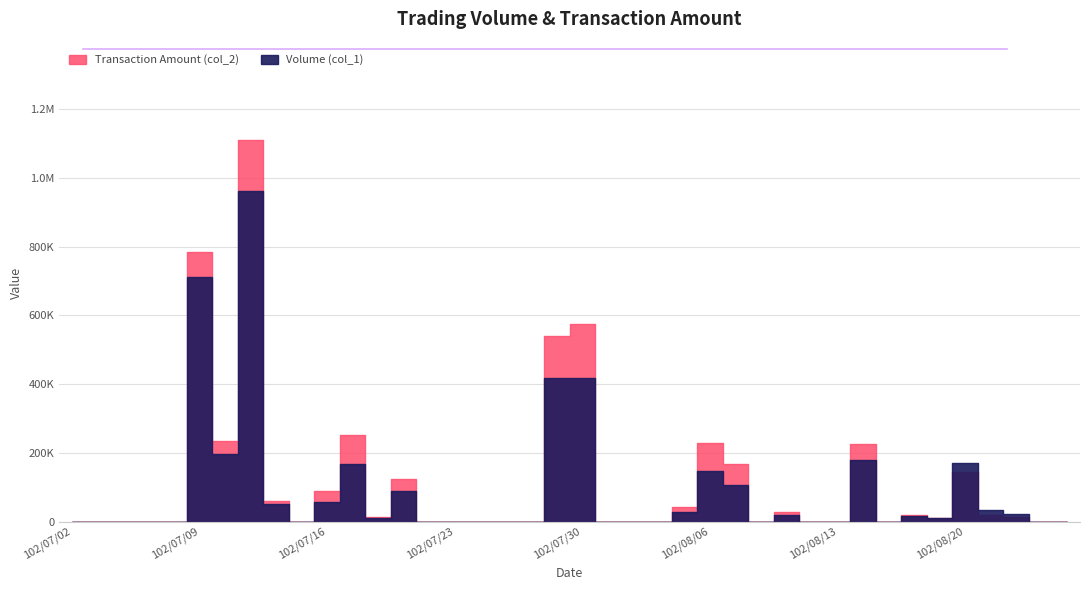

What position from the right is 102/08/22?

4